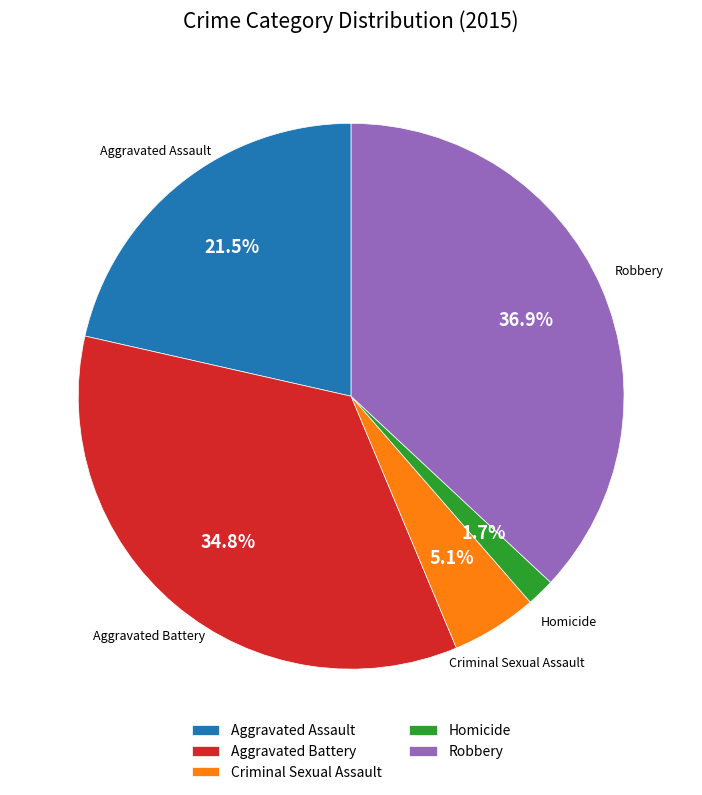

How many slices are in this pie chart?

5